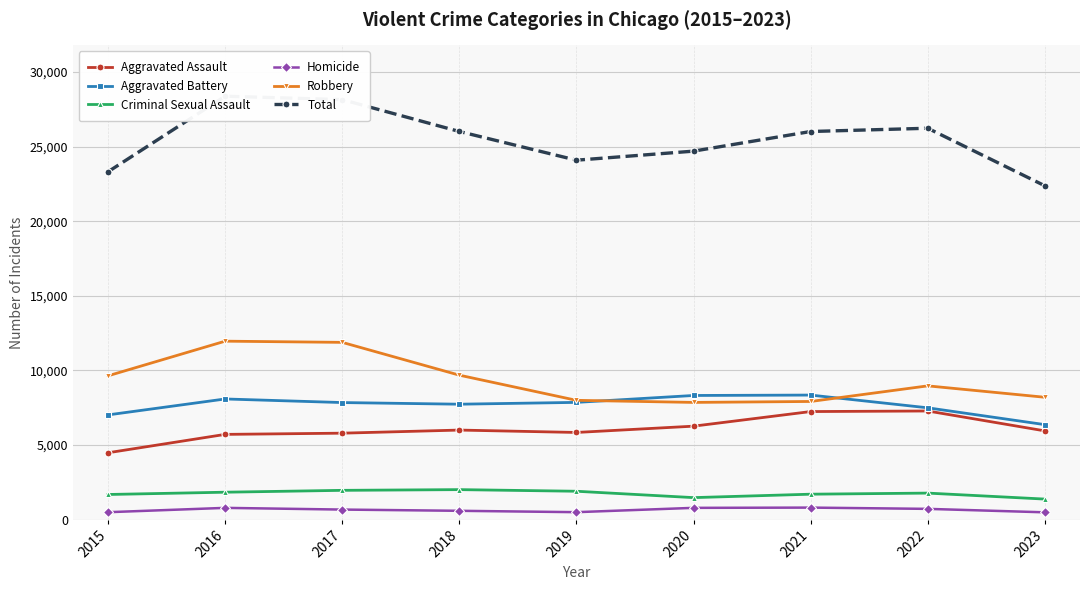

Is it true that Homicide equals 689 at 2015?

False